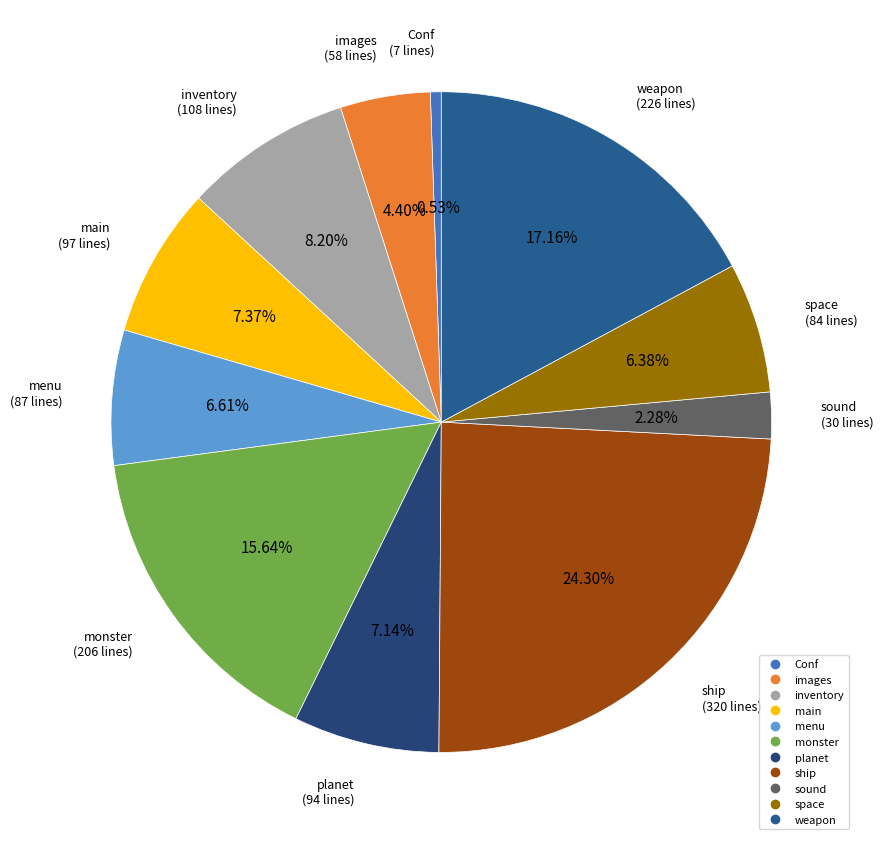

Is there a majority slice in this chart?

No